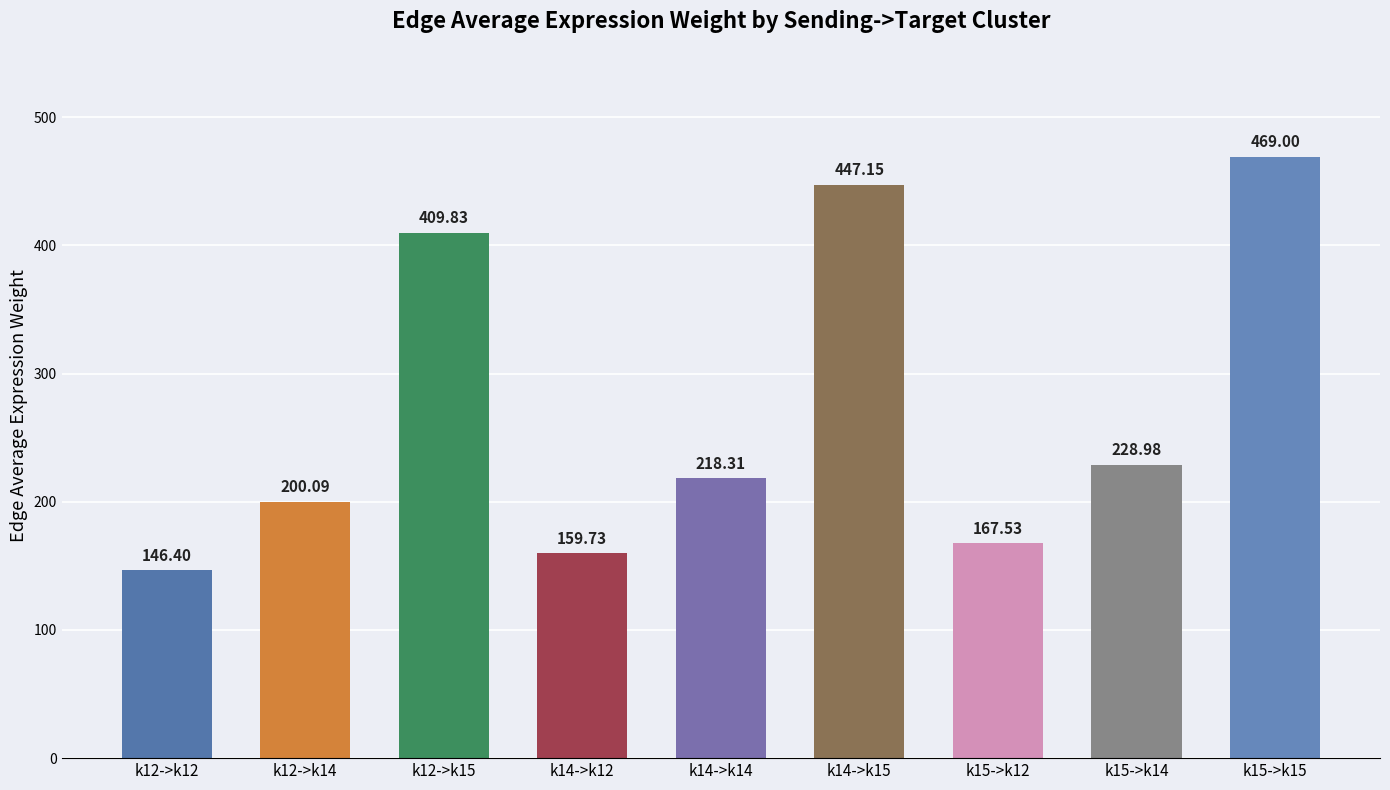

Rank the categories by value from lowest to highest.

k12->k12, k14->k12, k15->k12, k12->k14, k14->k14, k15->k14, k12->k15, k14->k15, k15->k15